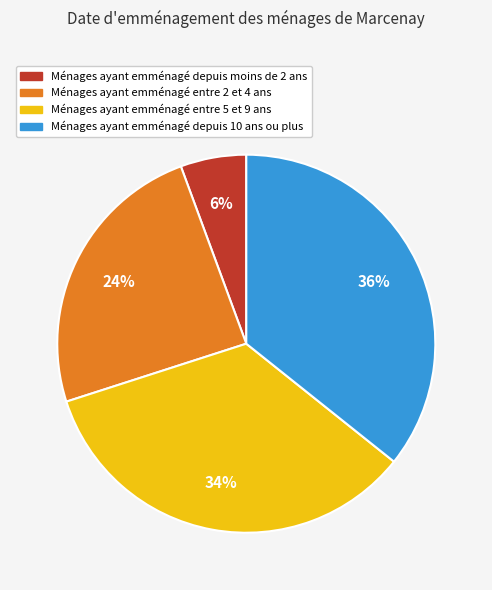

Does any single category account for the majority?

No